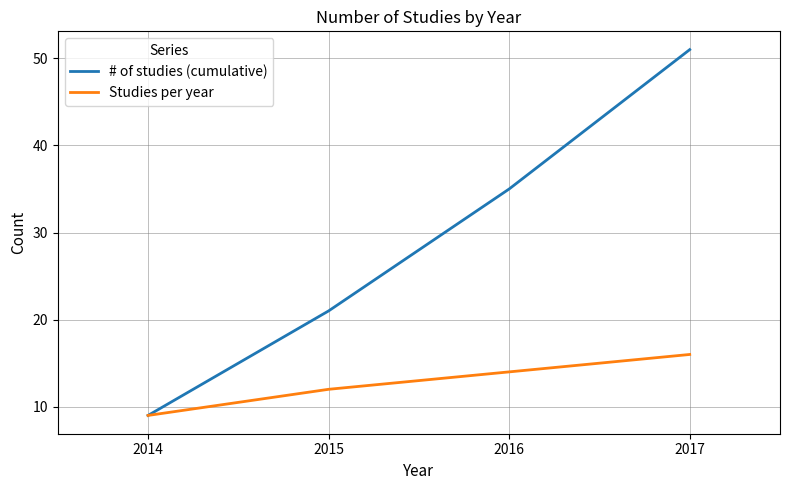

List the labels in order of # of studies (cumulative) value, largest first.

2017, 2016, 2015, 2014